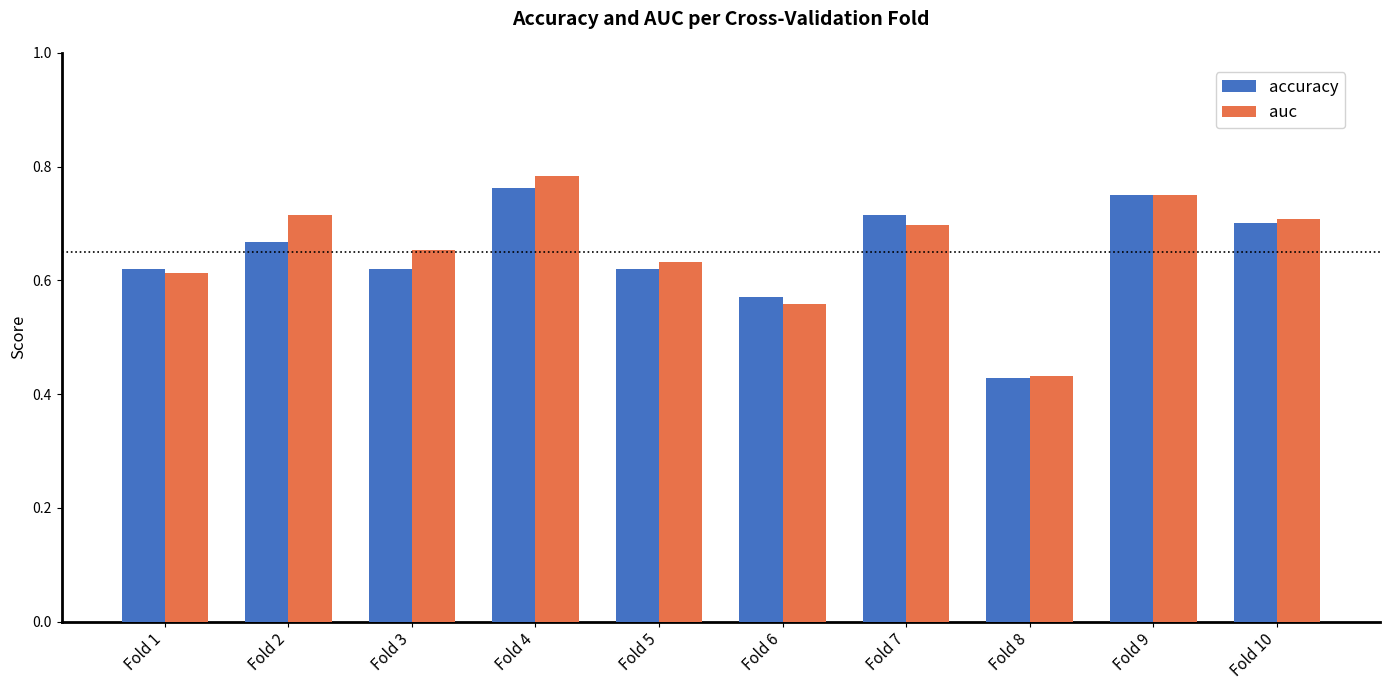

Which series has the largest total across all categories?

auc